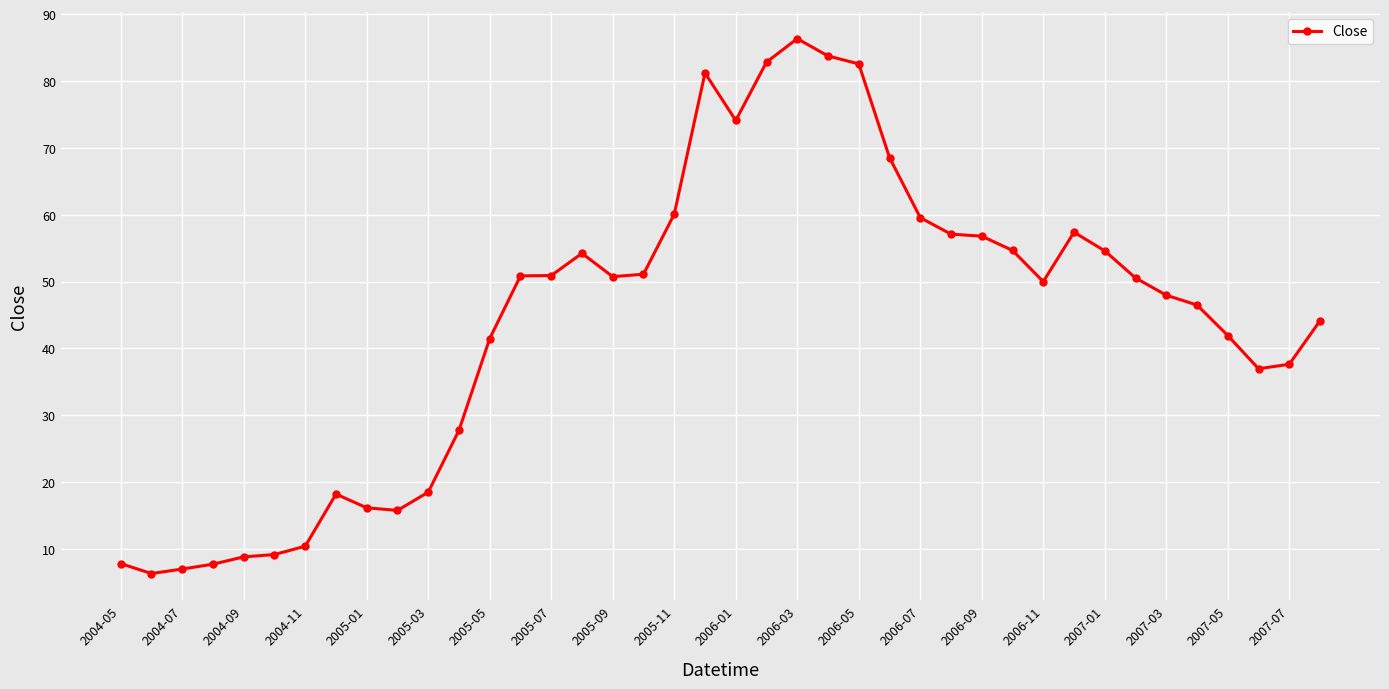

What is the value of the 21st point from the left?

74.1